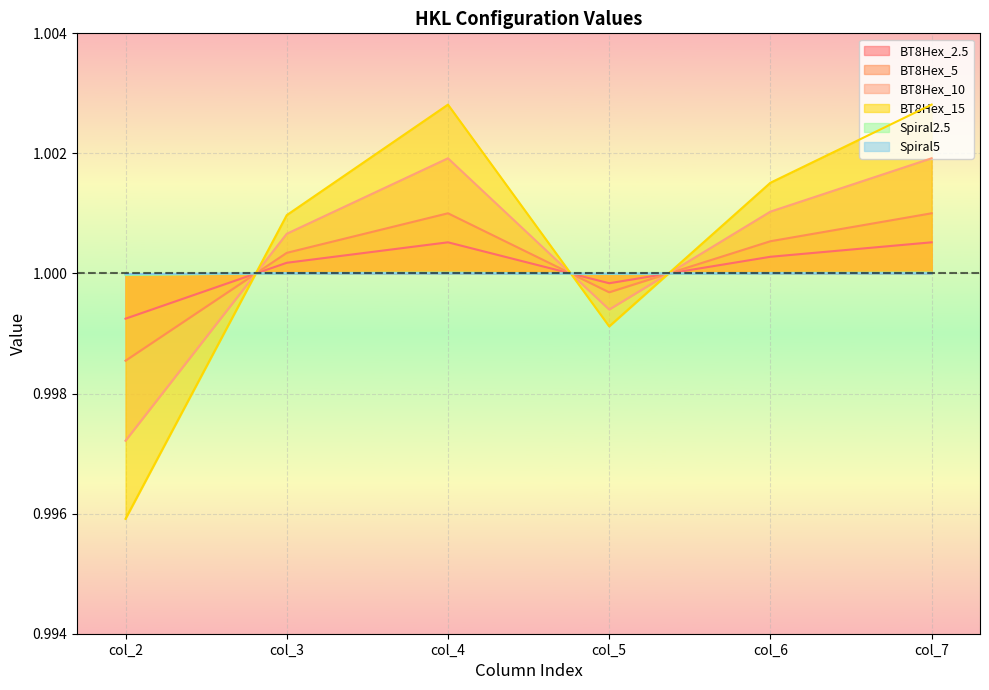

Which series has the largest total across all categories?

BT8Hex_15